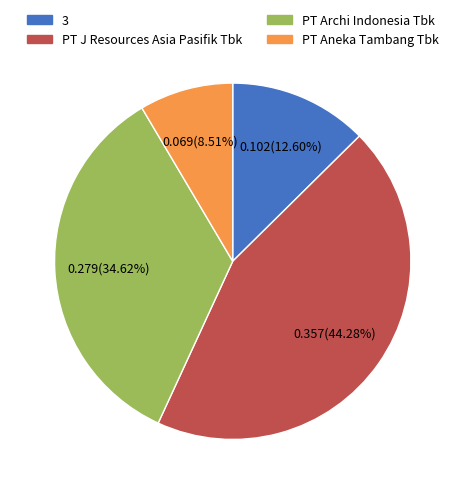

How many slices are in this pie chart?

4